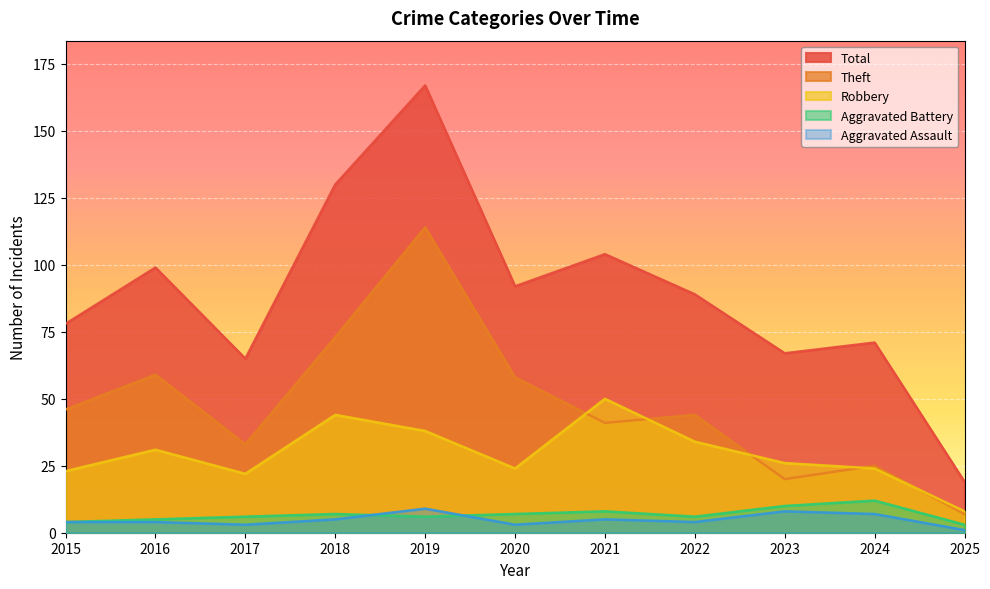

At which label does Total first exceed 89?

2016